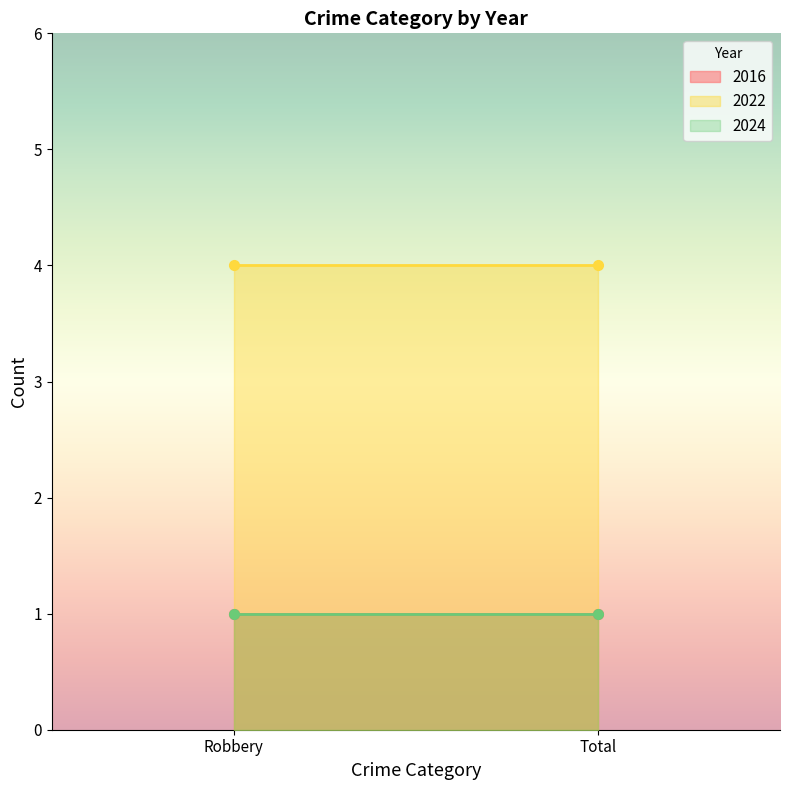

The 2024 series shows 1 at Total. True or false?

True